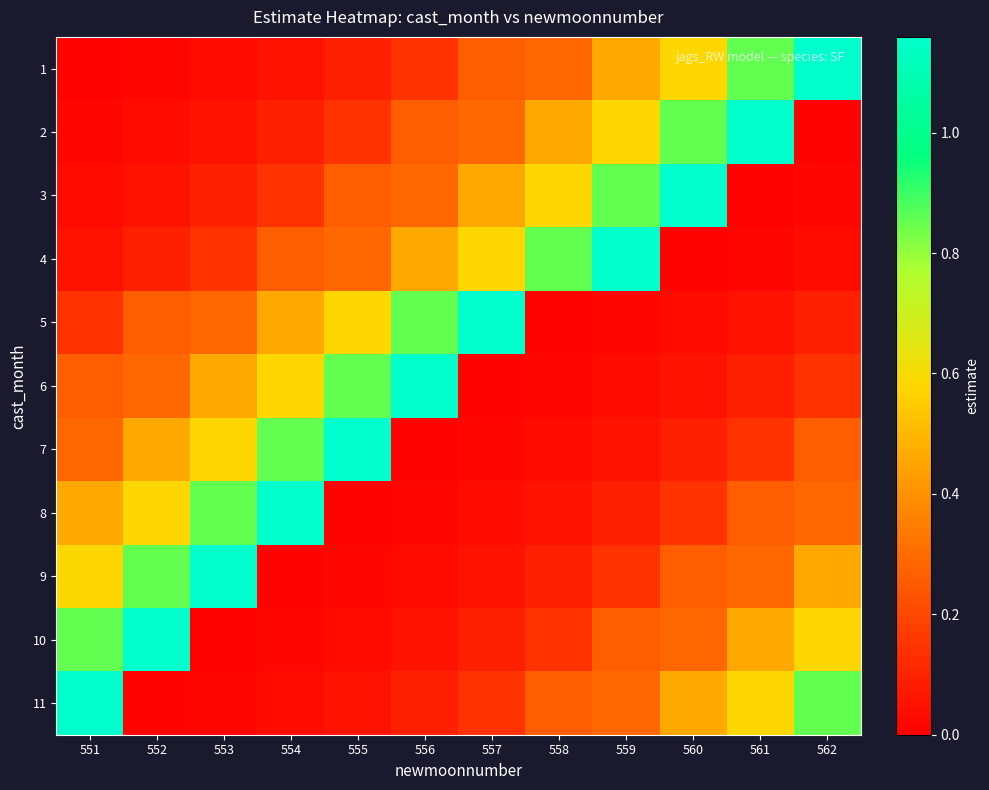

Reading right to left, extract all data points from this chart.

1: 562=1.2	561=0.9	560=0.6	559=0.5	558=0.3	557=0.3	556=0.1	555=0.1	554=0.1	553=0.0	552=0.0	551=0.0
2: 562=0.0	561=1.2	560=0.9	559=0.6	558=0.5	557=0.3	556=0.3	555=0.1	554=0.1	553=0.1	552=0.0	551=0.0
3: 562=0.0	561=0.0	560=1.2	559=0.9	558=0.6	557=0.5	556=0.3	555=0.3	554=0.1	553=0.1	552=0.1	551=0.0
4: 562=0.0	561=0.0	560=0.0	559=1.2	558=0.9	557=0.6	556=0.5	555=0.3	554=0.3	553=0.1	552=0.1	551=0.1
5: 562=0.1	561=0.1	560=0.0	559=0.0	558=0.0	557=1.2	556=0.9	555=0.6	554=0.5	553=0.3	552=0.3	551=0.1
6: 562=0.1	561=0.1	560=0.1	559=0.0	558=0.0	557=0.0	556=1.2	555=0.9	554=0.6	553=0.5	552=0.3	551=0.3
7: 562=0.3	561=0.1	560=0.1	559=0.1	558=0.0	557=0.0	556=0.0	555=1.2	554=0.9	553=0.6	552=0.5	551=0.3
8: 562=0.3	561=0.3	560=0.1	559=0.1	558=0.1	557=0.0	556=0.0	555=0.0	554=1.2	553=0.9	552=0.6	551=0.5
9: 562=0.5	561=0.3	560=0.3	559=0.1	558=0.1	557=0.1	556=0.0	555=0.0	554=0.0	553=1.2	552=0.9	551=0.6
10: 562=0.6	561=0.5	560=0.3	559=0.3	558=0.1	557=0.1	556=0.1	555=0.0	554=0.0	553=0.0	552=1.2	551=0.9
11: 562=0.9	561=0.6	560=0.5	559=0.3	558=0.3	557=0.1	556=0.1	555=0.1	554=0.0	553=0.0	552=0.0	551=1.2